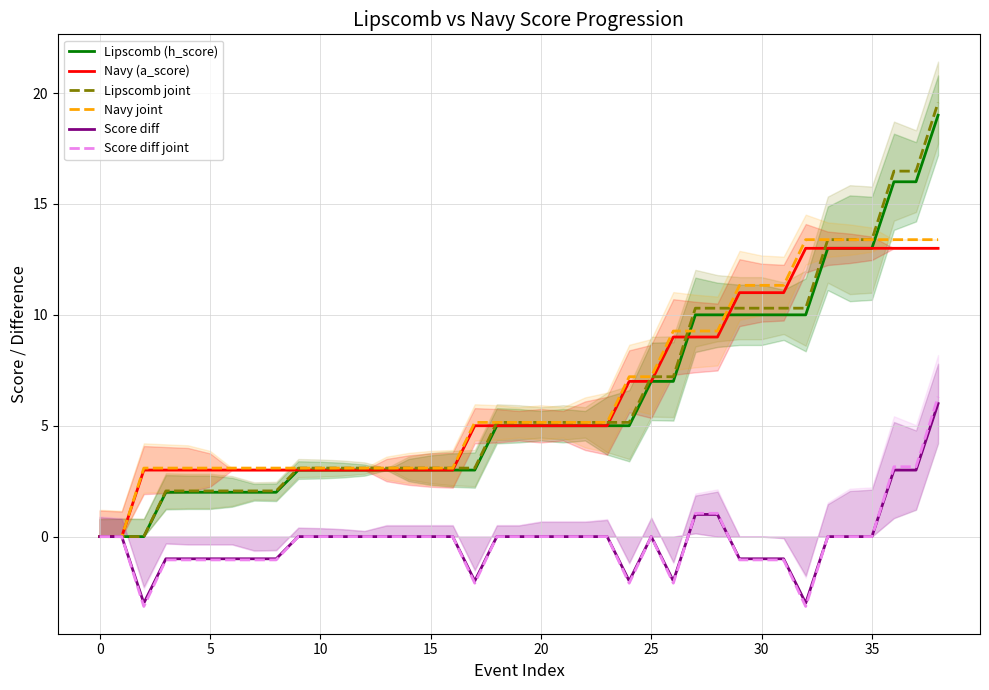

Reading left to right, what are all the values shown in this chart?

Lipscomb (h_score): 0.0	0.0	0.0	2.0	2.0	2.0	2.0	2.0	2.0	3.0	3.0	3.0	3.0	3.0	3.0	3.0	3.0	3.0	5.0	5.0	5.0	5.0	5.0	5.0	5.0	7.0	7.0	10.0	10.0	10.0	10.0	10.0	10.0	13.0	13.0	13.0	16.0	16.0	19.0
Navy (a_score): 0.0	0.0	3.0	3.0	3.0	3.0	3.0	3.0	3.0	3.0	3.0	3.0	3.0	3.0	3.0	3.0	3.0	5.0	5.0	5.0	5.0	5.0	5.0	5.0	7.0	7.0	9.0	9.0	9.0	11.0	11.0	11.0	13.0	13.0	13.0	13.0	13.0	13.0	13.0
Lipscomb joint: 0.0	0.0	0.0	2.1	2.1	2.1	2.1	2.1	2.1	3.1	3.1	3.1	3.1	3.1	3.1	3.1	3.1	3.1	5.2	5.2	5.2	5.2	5.2	5.2	5.2	7.2	7.2	10.3	10.3	10.3	10.3	10.3	10.3	13.4	13.4	13.4	16.5	16.5	19.6
Navy joint: 0.0	0.0	3.1	3.1	3.1	3.1	3.1	3.1	3.1	3.1	3.1	3.1	3.1	3.1	3.1	3.1	3.1	5.2	5.2	5.2	5.2	5.2	5.2	5.2	7.2	7.2	9.3	9.3	9.3	11.3	11.3	11.3	13.4	13.4	13.4	13.4	13.4	13.4	13.4
Score diff: 0.0	0.0	-3.0	-1.0	-1.0	-1.0	-1.0	-1.0	-1.0	0.0	0.0	0.0	0.0	0.0	0.0	0.0	0.0	-2.0	0.0	0.0	0.0	0.0	0.0	0.0	-2.0	0.0	-2.0	1.0	1.0	-1.0	-1.0	-1.0	-3.0	0.0	0.0	0.0	3.0	3.0	6.0
Score diff joint: 0.0	0.0	-3.2	-1.1	-1.1	-1.1	-1.1	-1.1	-1.1	0.0	0.0	0.0	0.0	0.0	0.0	0.0	0.0	-2.1	0.0	0.0	0.0	0.0	0.0	0.0	-2.1	0.0	-2.1	1.1	1.1	-1.1	-1.1	-1.1	-3.2	0.0	0.0	0.0	3.2	3.2	6.3